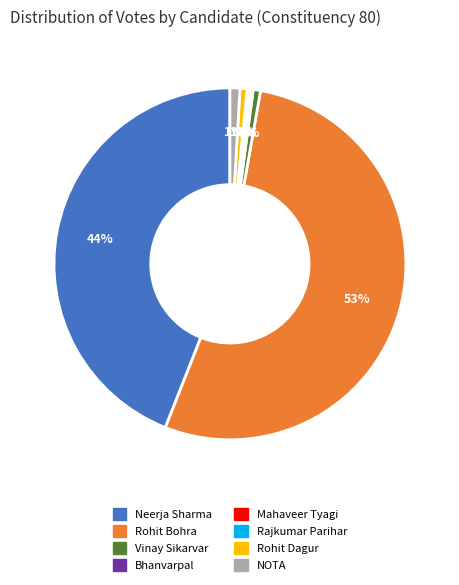

Do NOTA and Rohit Bohra together represent more than half of the pie?

Yes